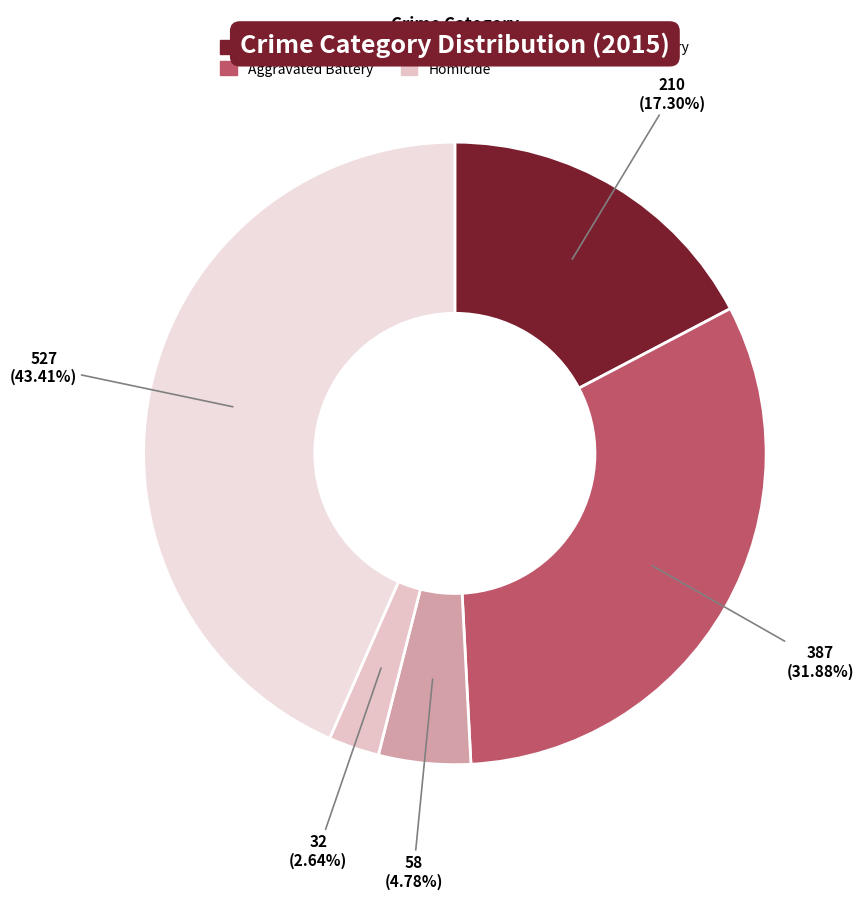

Count the number of slices in the pie.

5